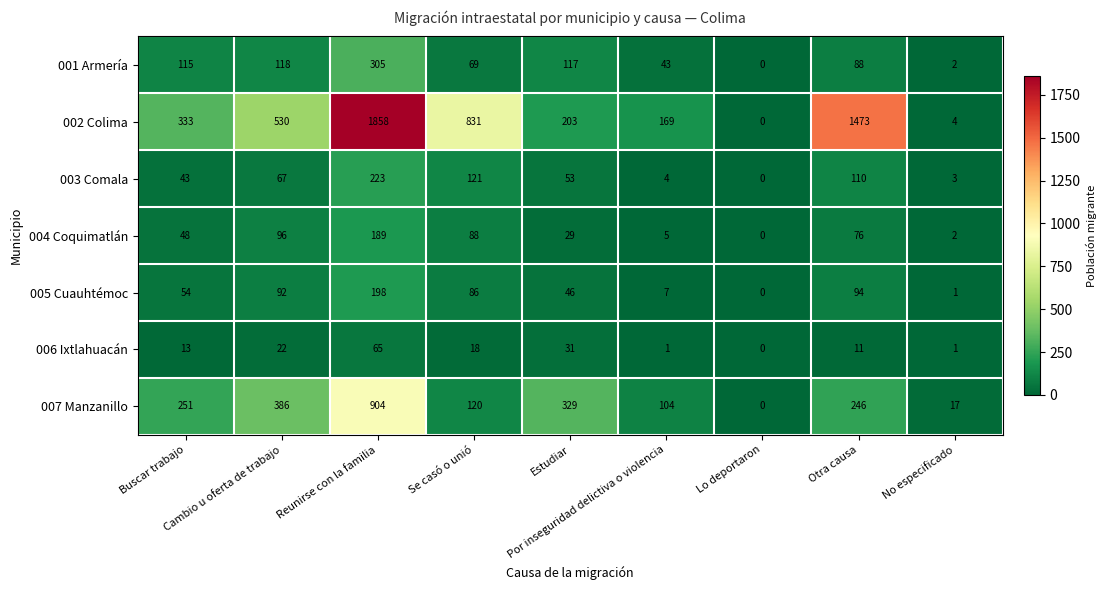

What is the greatest value displayed?

1858